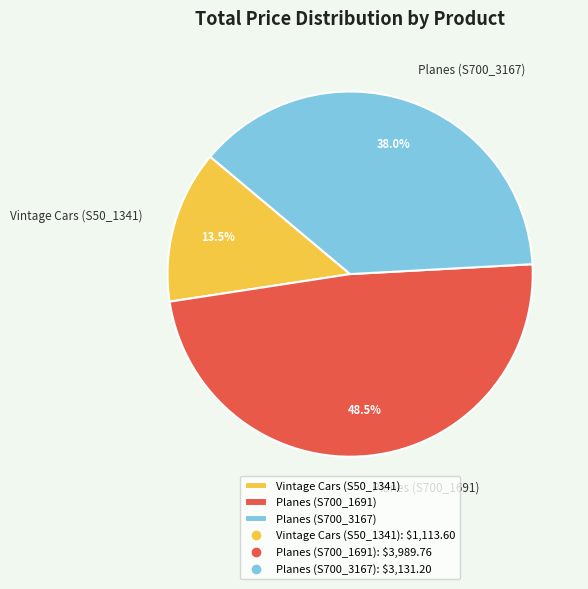

Which category has the smallest portion of the pie?

Vintage Cars (S50_1341)